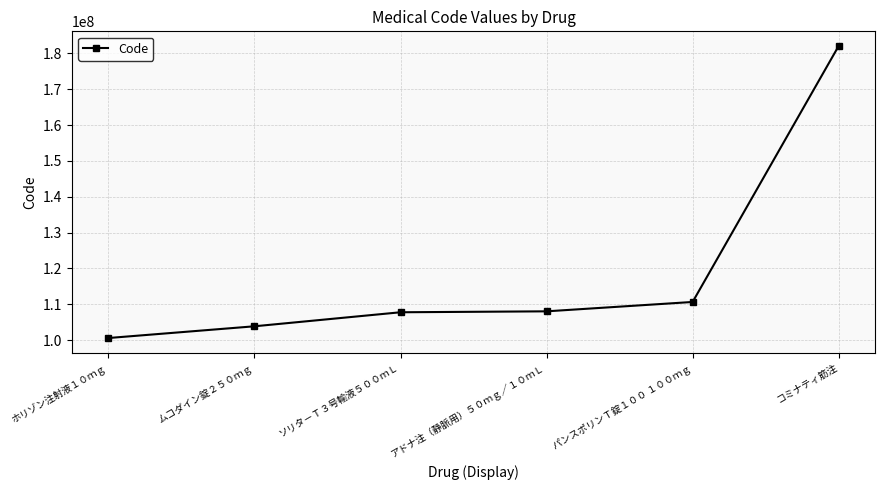

What is the minimum value shown in the chart?

100558502